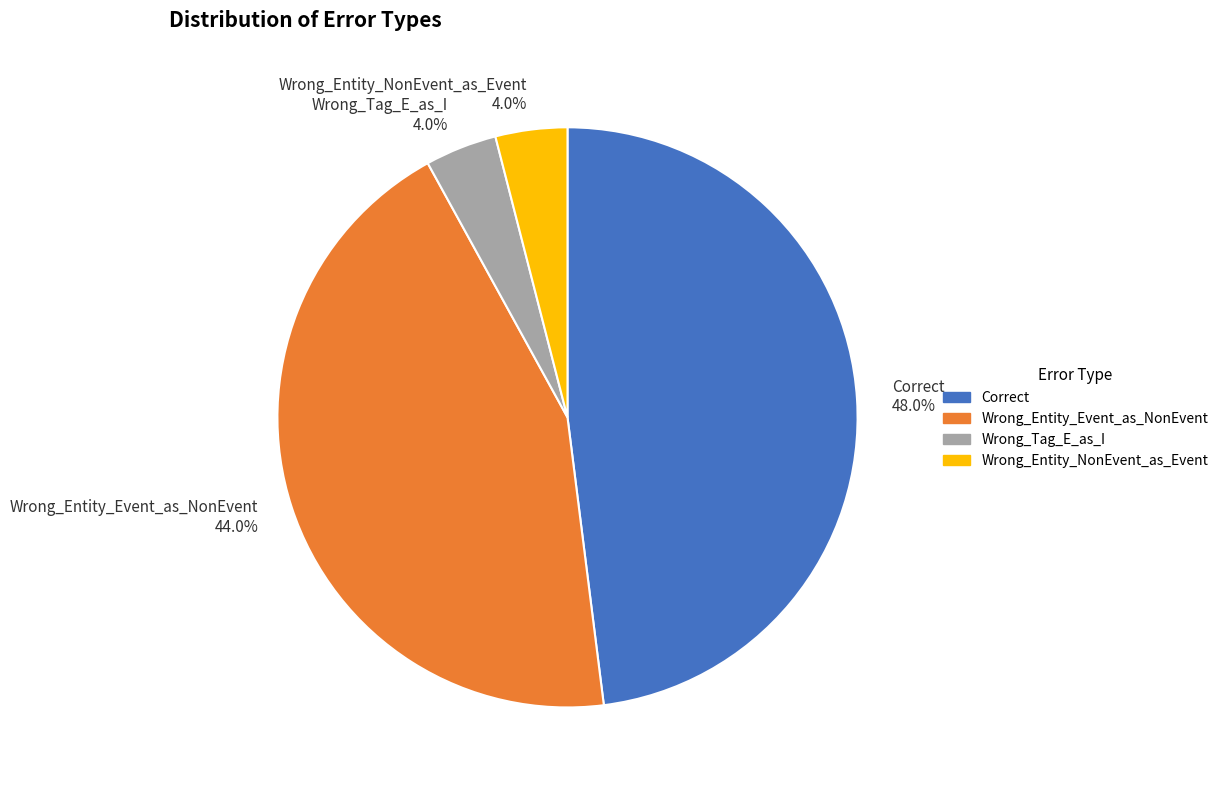

Between Wrong_Entity_Event_as_NonEvent and Correct, which is larger?

Correct